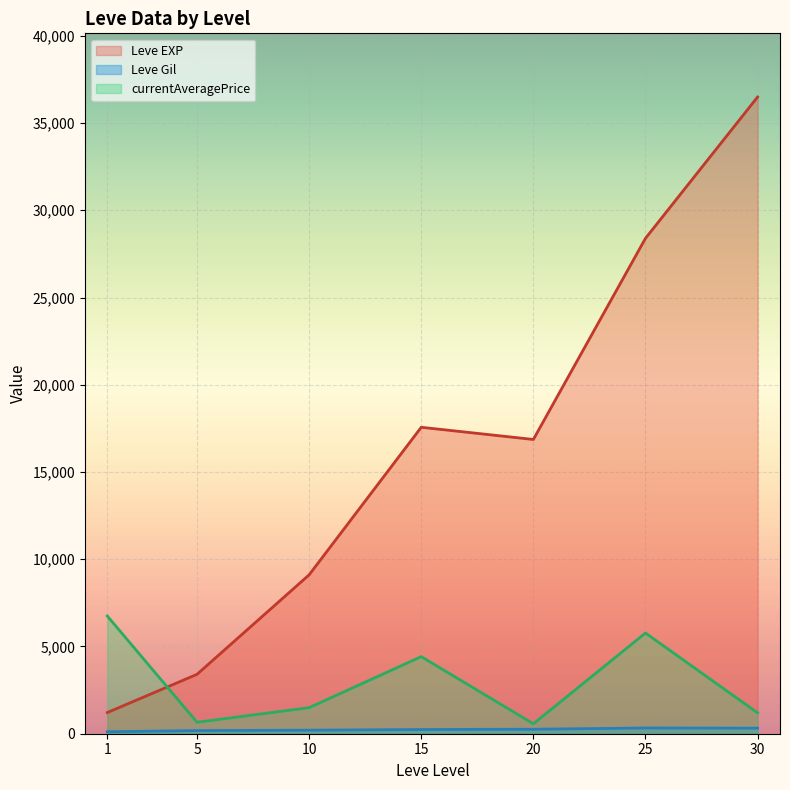

How many times do currentAveragePrice and Leve EXP cross each other?

1